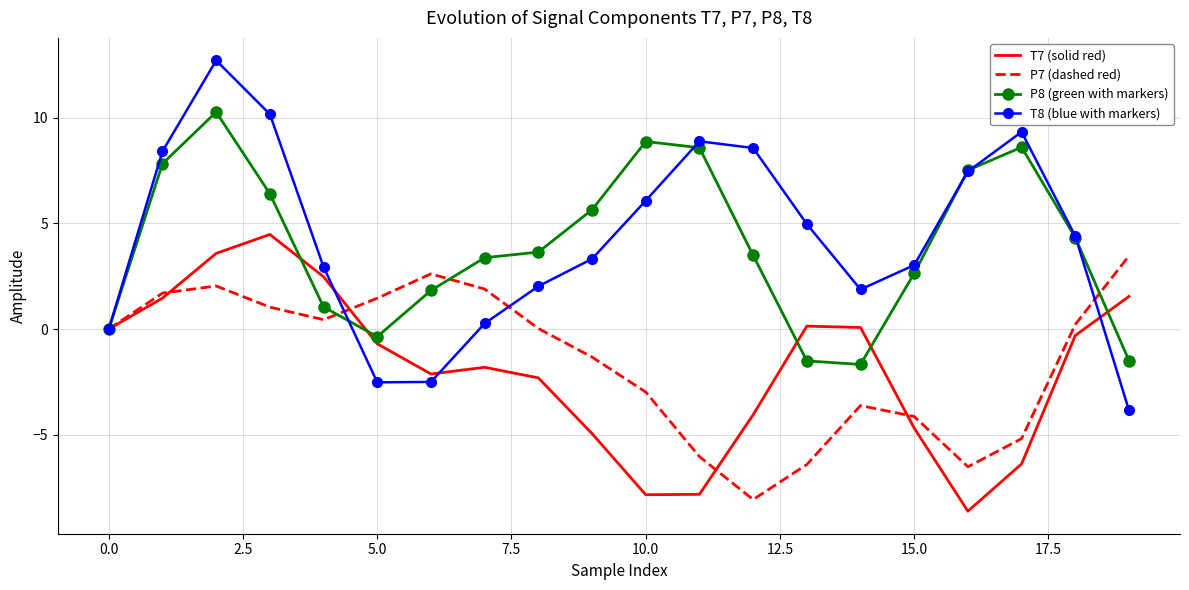

List the series in order of their peak value, lowest first.

P7 (dashed red), T7 (solid red), P8 (green with markers), T8 (blue with markers)